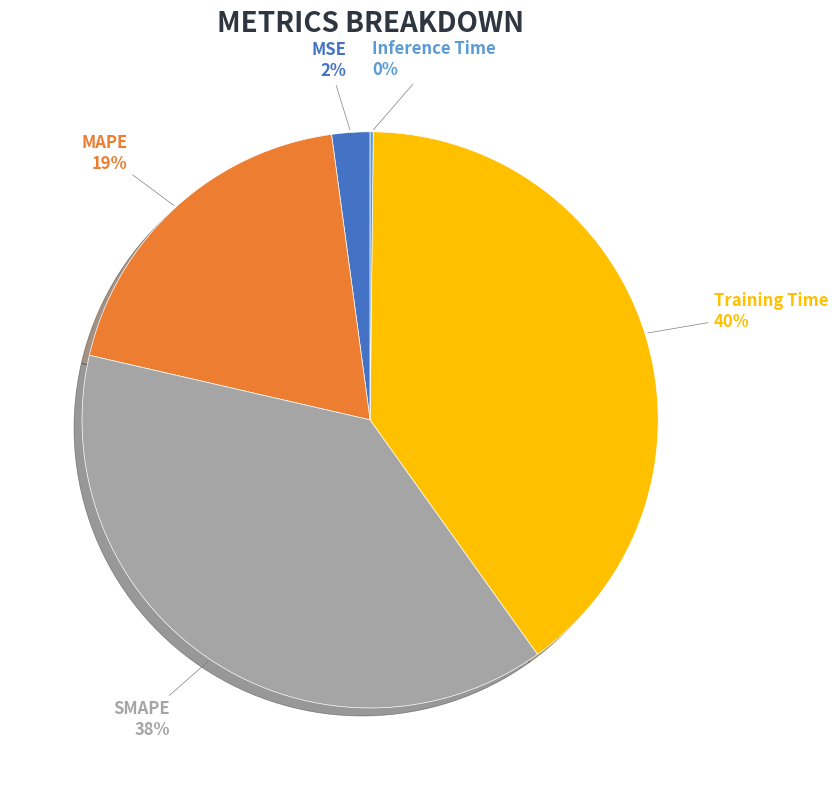

How many segments does this pie chart have?

5